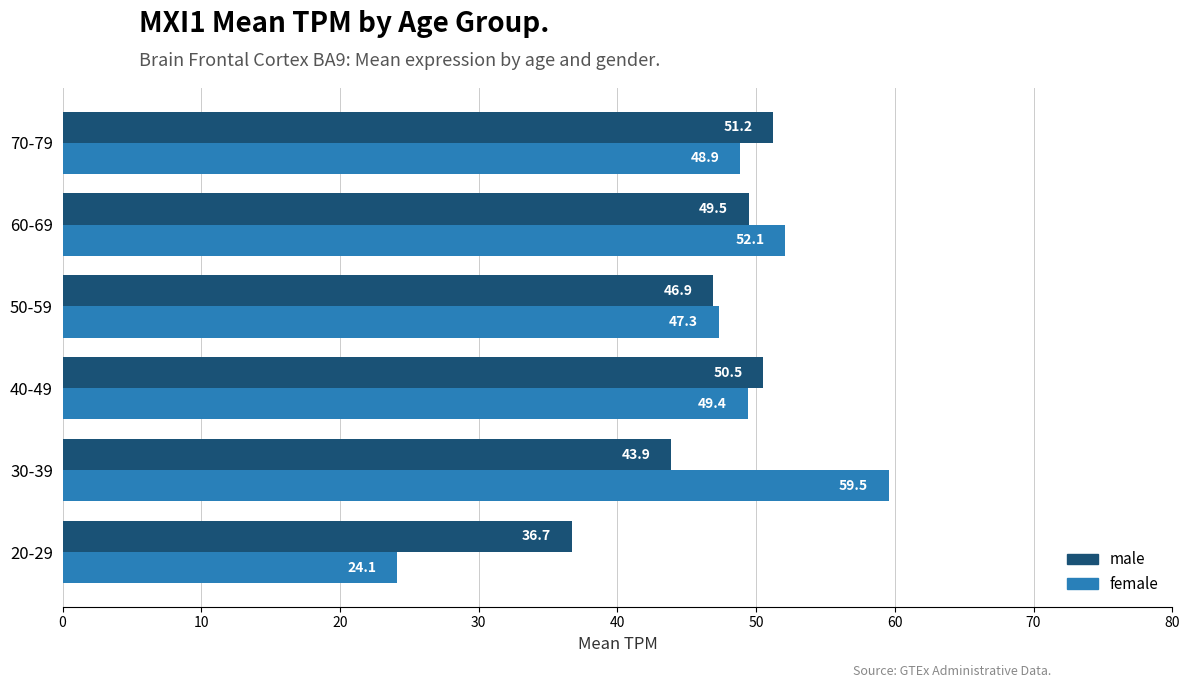

Is it true that female equals 59.5 at 30-39?

True